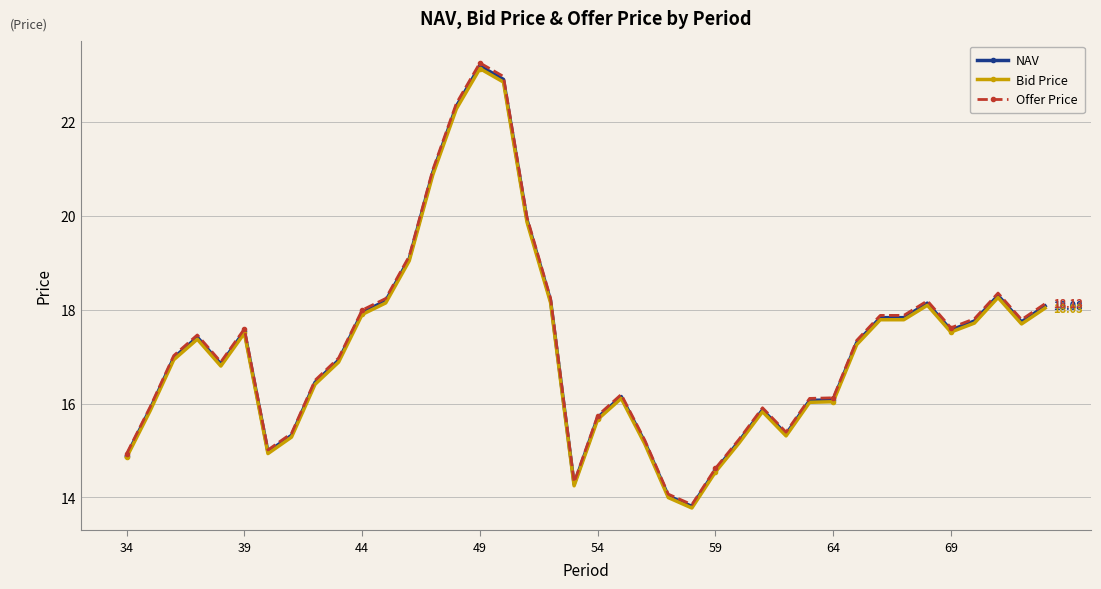

Which series has the widest spread of values?

Offer Price